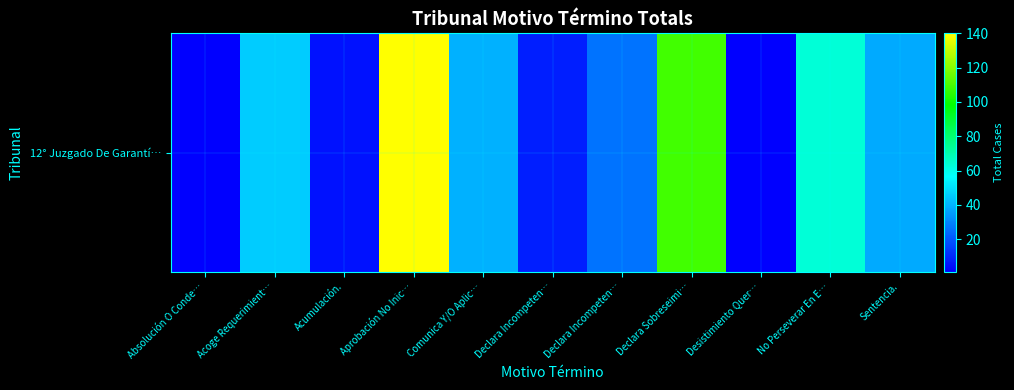

Where is the data nearest to the value 70?

No Perseverar En E…